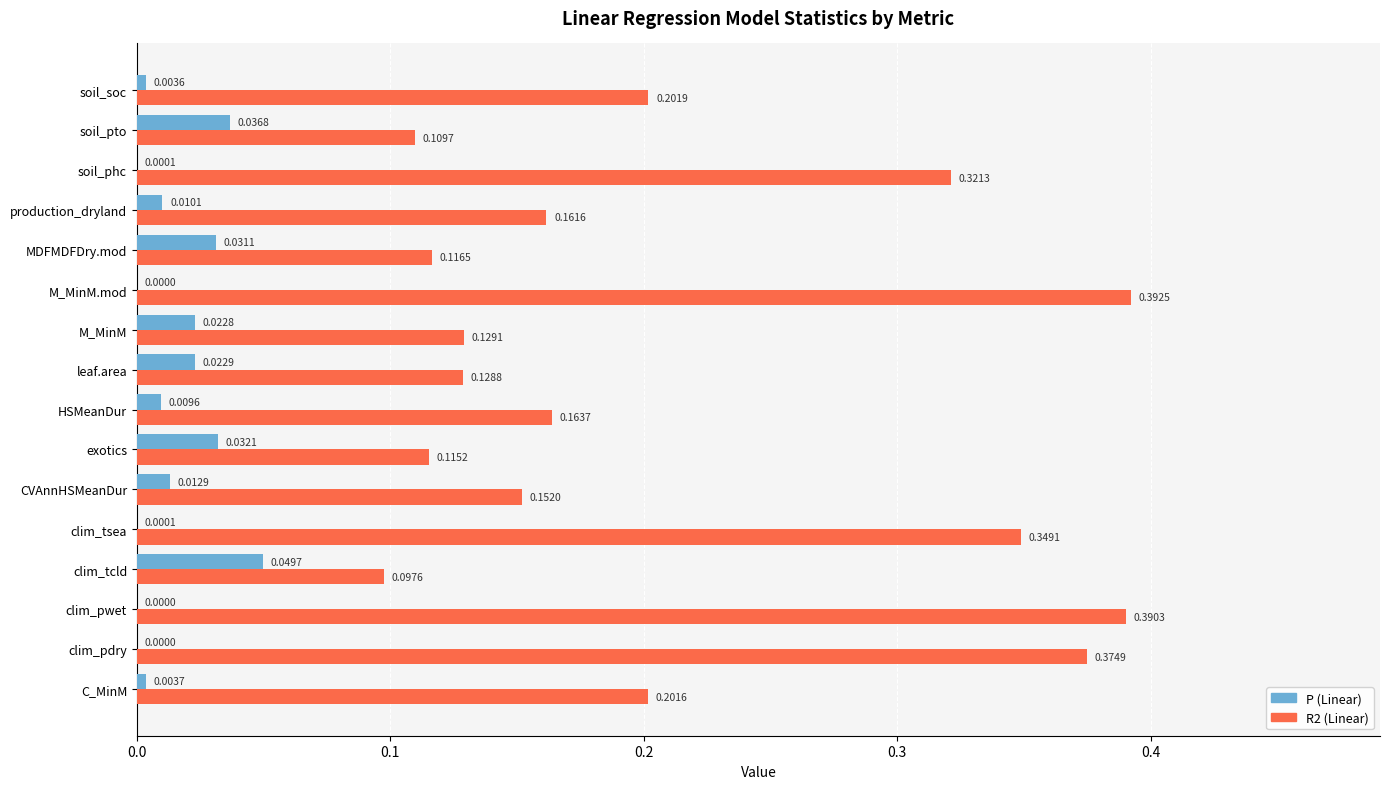

Which series has the largest total across all categories?

R2 (Linear)